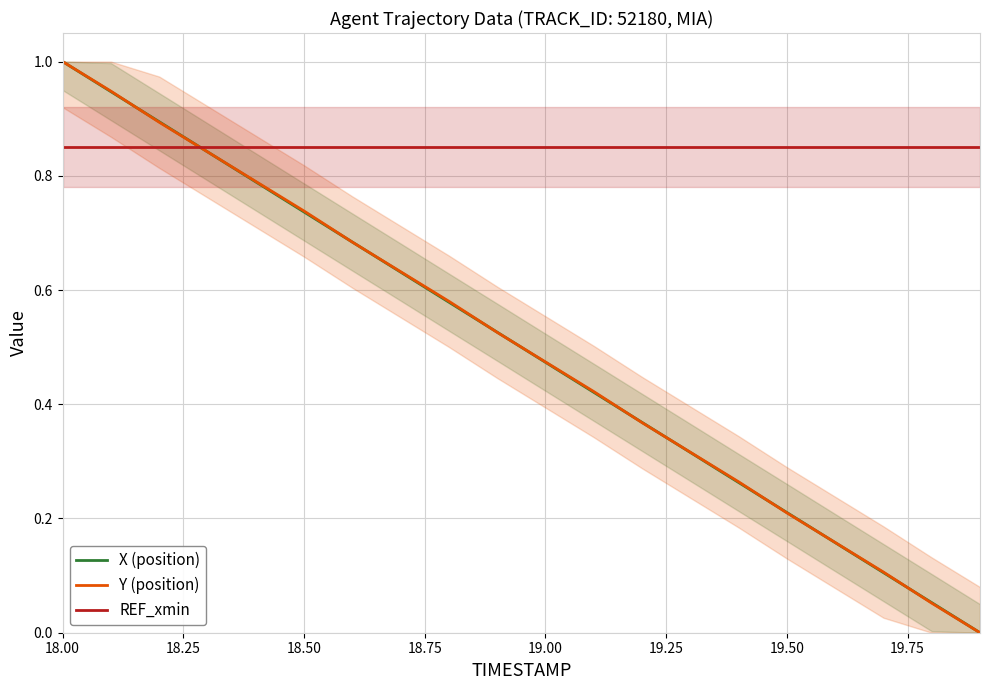

How many lines are shown in the chart?

3